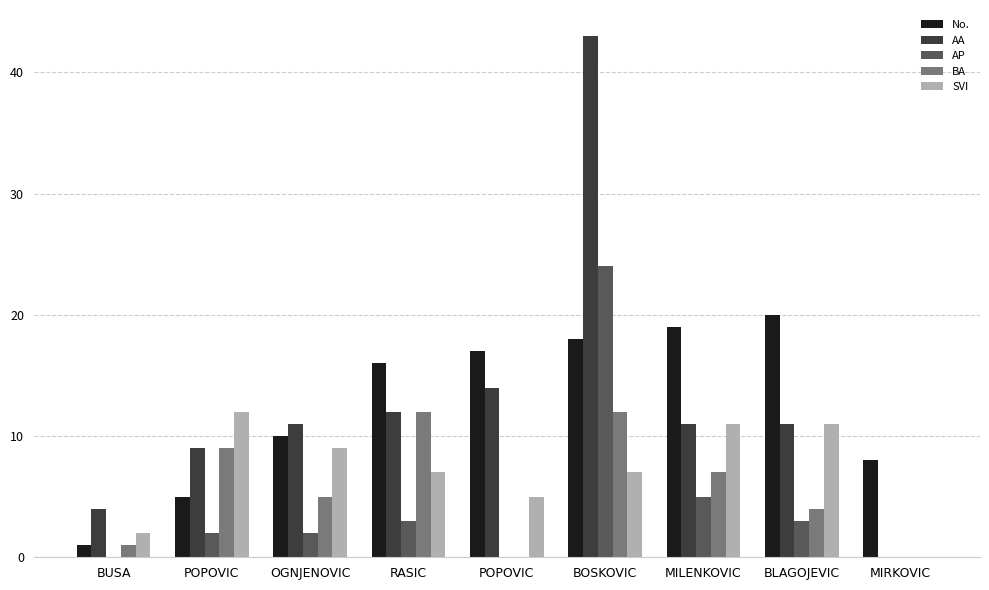

What are all the series names shown in the legend?

No., AA, AP, BA, SVI